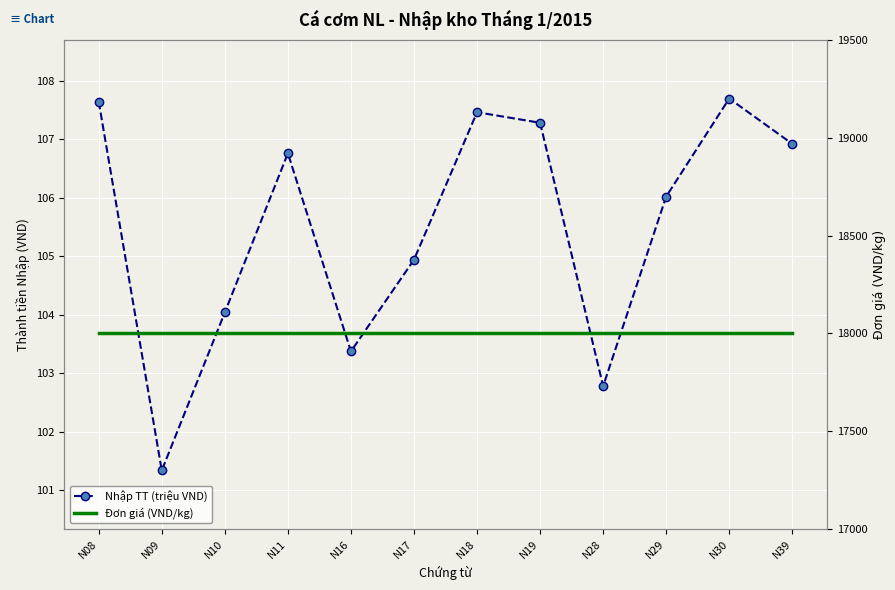

What are all the series names shown in the legend?

Nhập TT (triệu VND), Đơn giá (VND/kg)